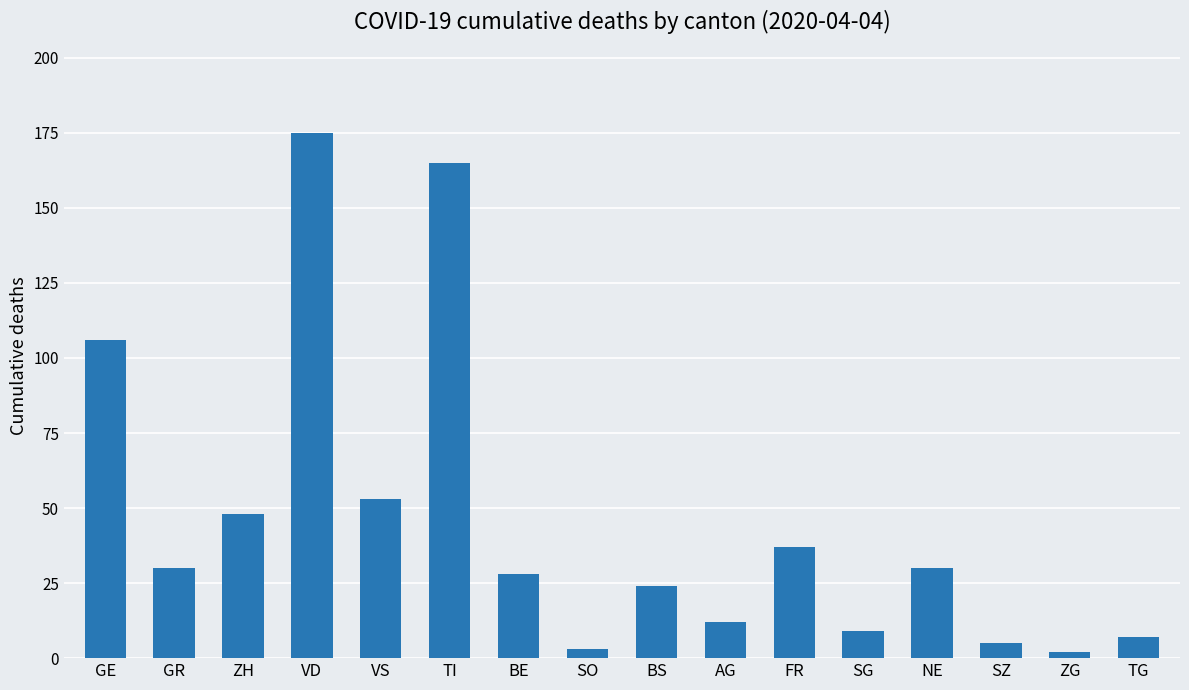

What is the average value?

46